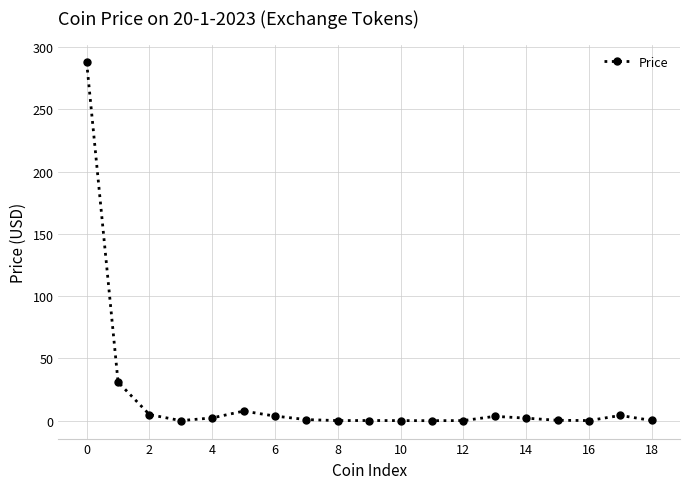

What is the sum of all values?

349.4